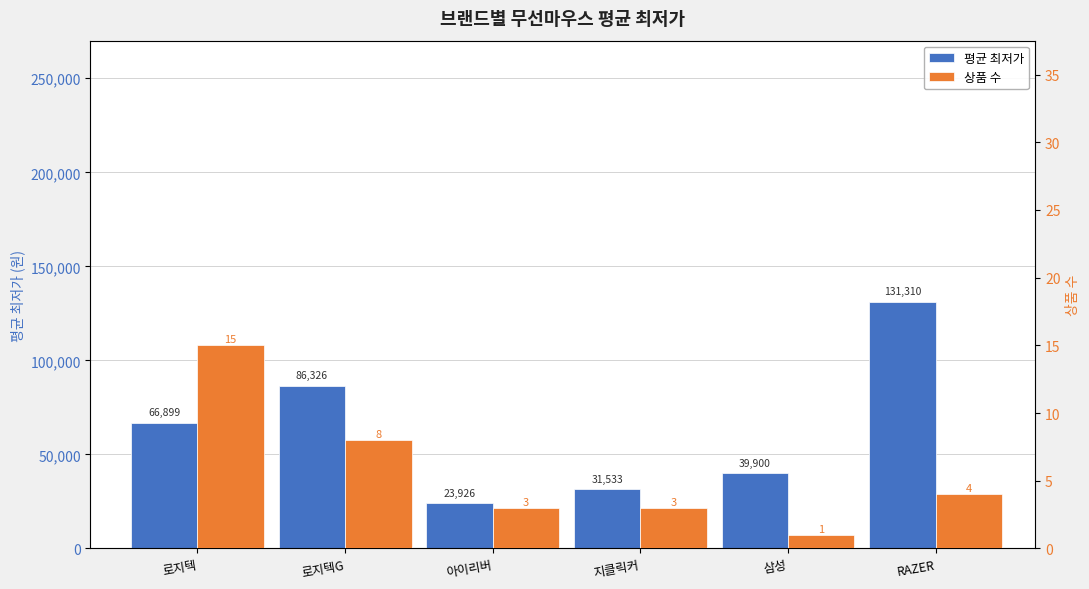

What is the value of the 평균 최저가 bar at the 5th from the left?

39900